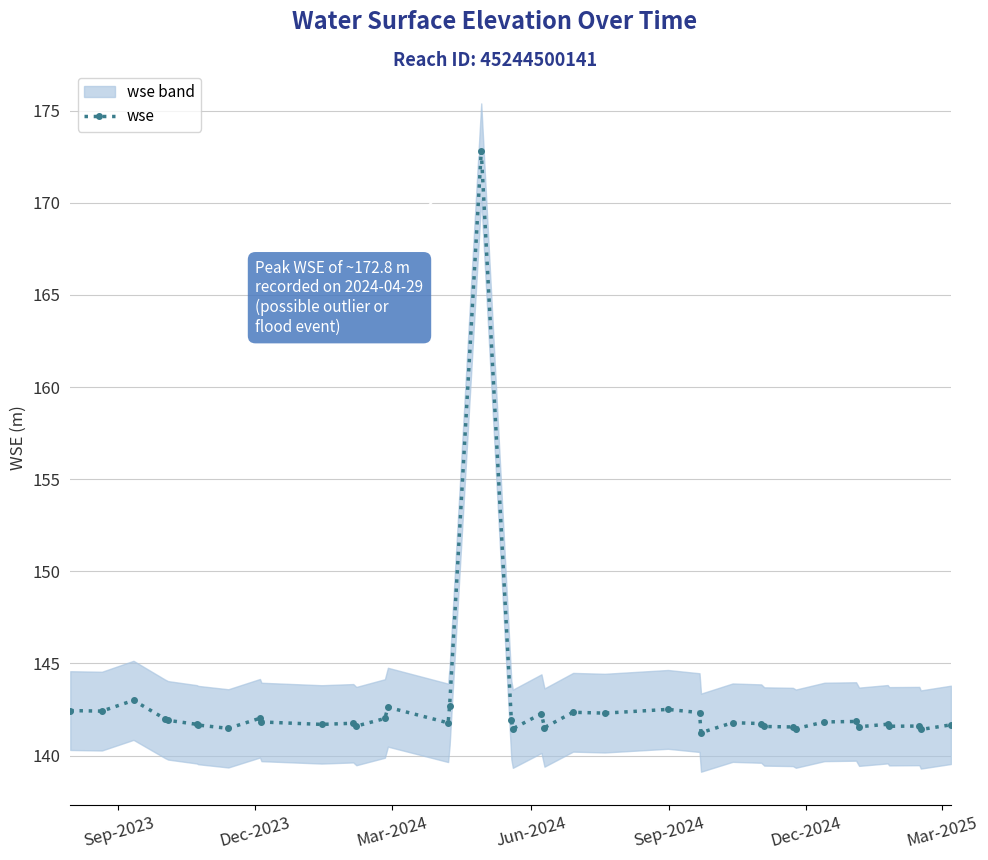

How many lines are shown in the chart?

1